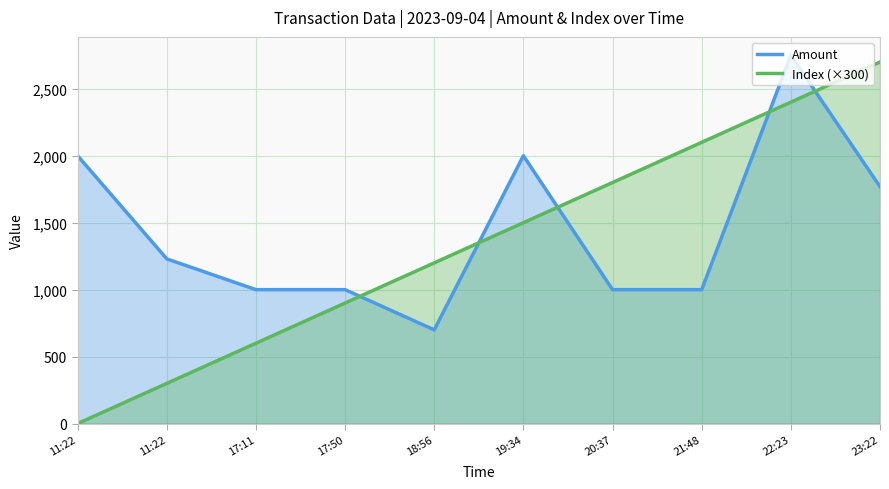

What are all the series names shown in the legend?

Amount, Index (×300)